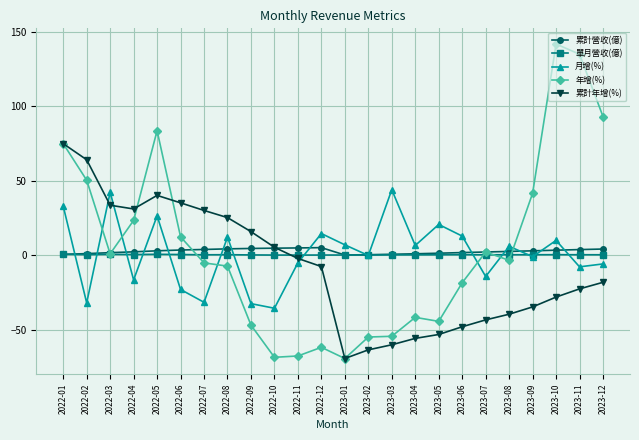

What position from the left is 2023-05?

17